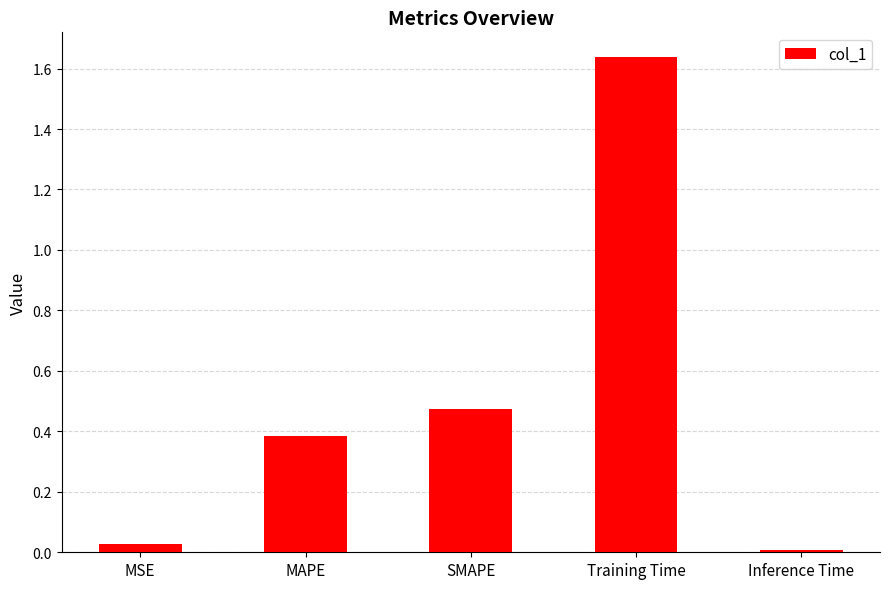

Rank the categories by value from lowest to highest.

Inference Time, MSE, MAPE, SMAPE, Training Time